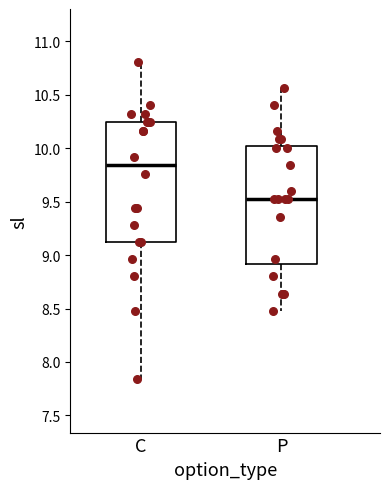

Reading left to right, read every box against the y-axis: the position of its median line, the range the box covers, and the ends of its whiskers. The values are not printed on the chart, so give them approximately, as read against the axis.

C: median 9.85, box 9.10 to 10.25, whiskers 7.85 to 10.80
P: median 9.50, box 8.90 to 10.00, whiskers 8.50 to 10.55